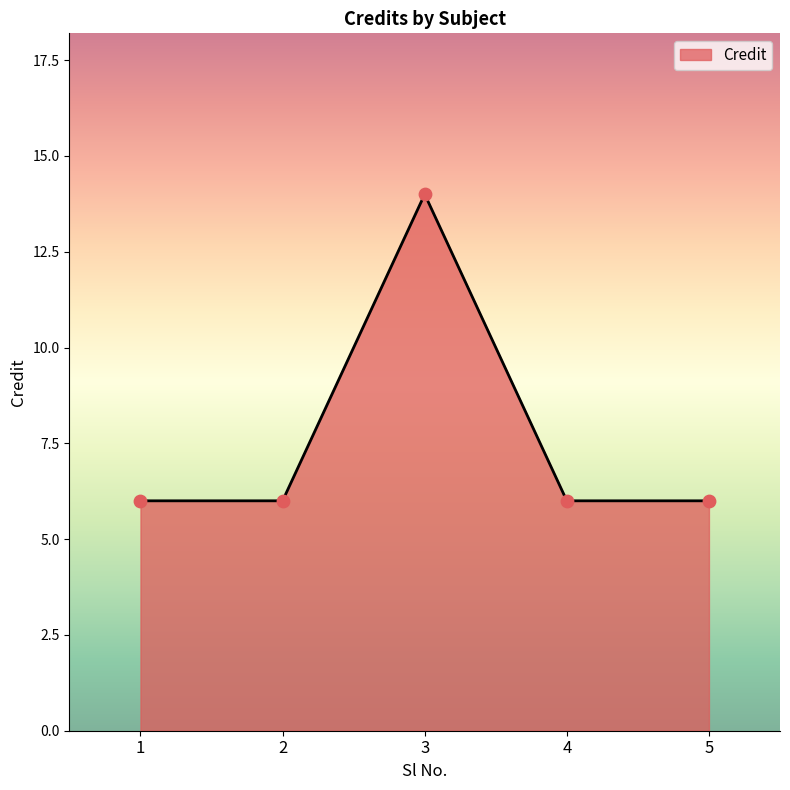

What is the change in value from 1 to 3?

+8